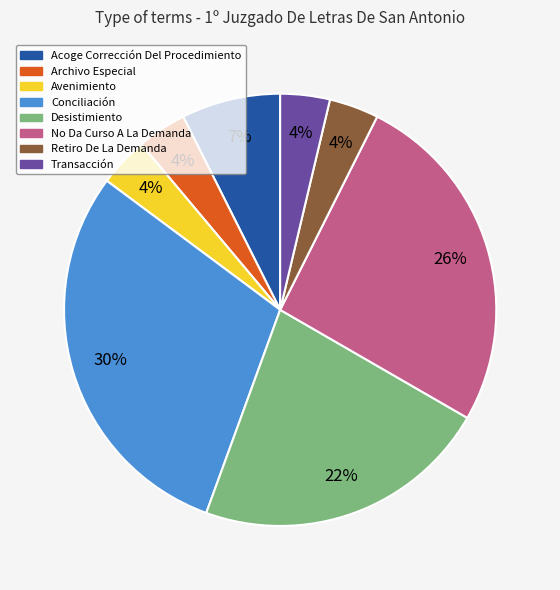

To the nearest percent, what is the average slice percentage?

12%